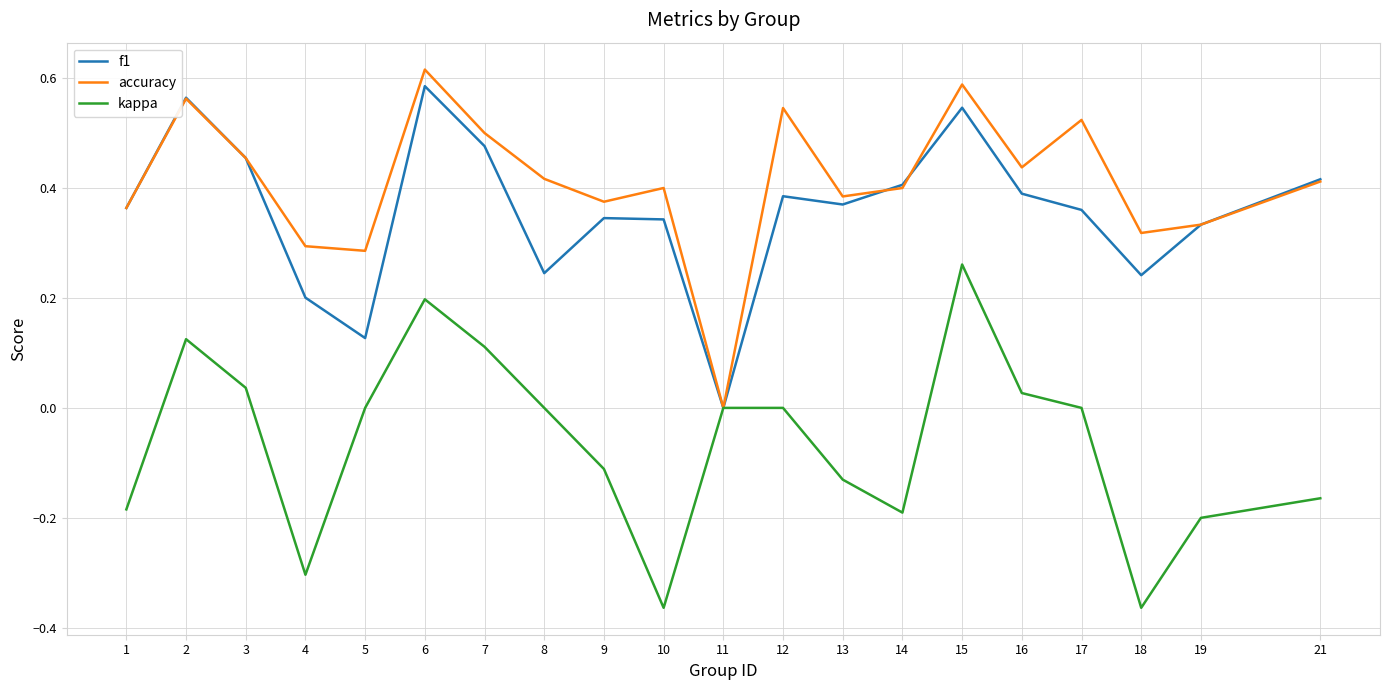

Rank the series at 18 from highest to lowest value.

accuracy, f1, kappa